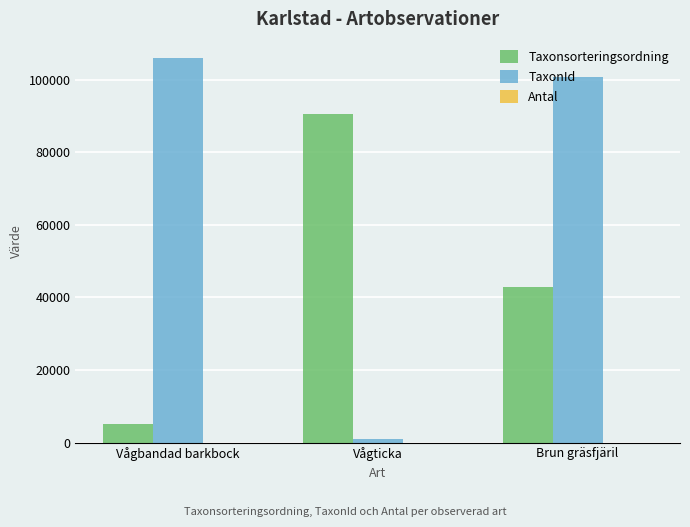

What is the greatest value displayed?

105930